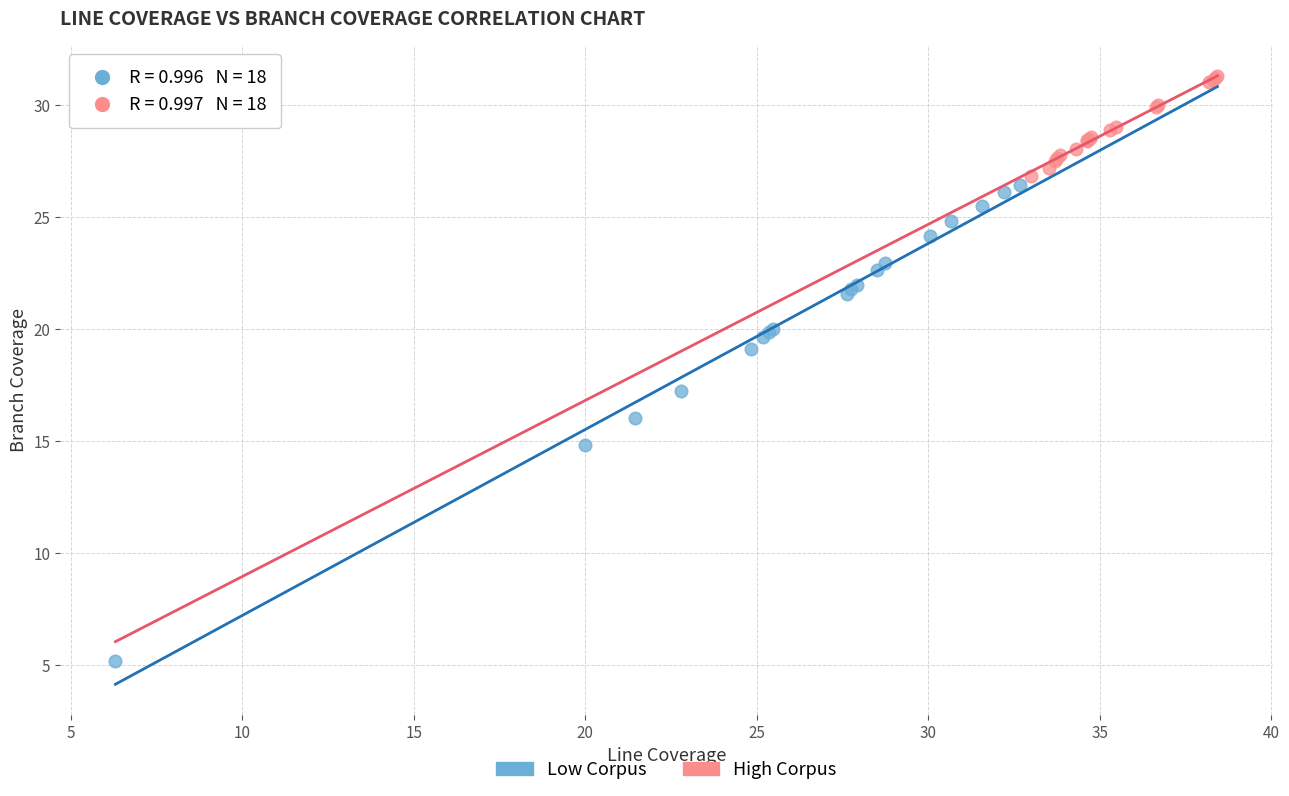

Which series reaches the minimum Y coordinate?

Low Corpus